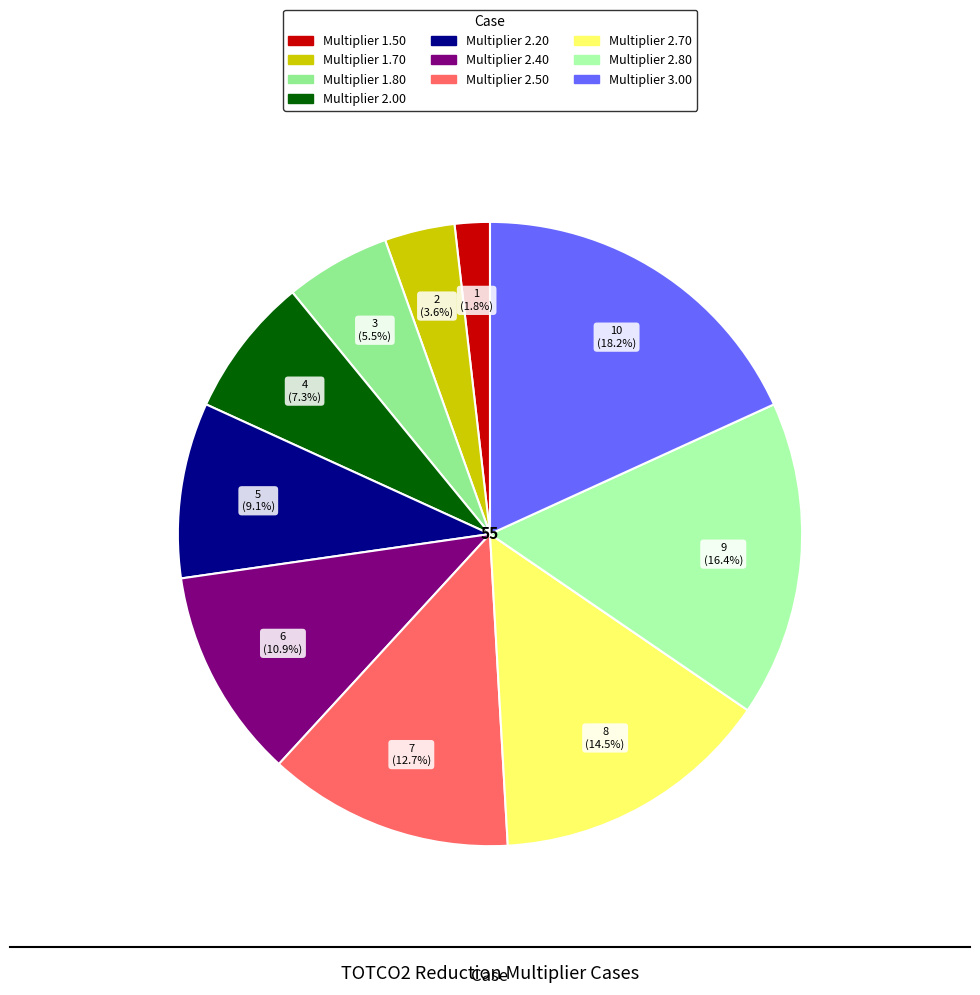

How many slices are in this pie chart?

10